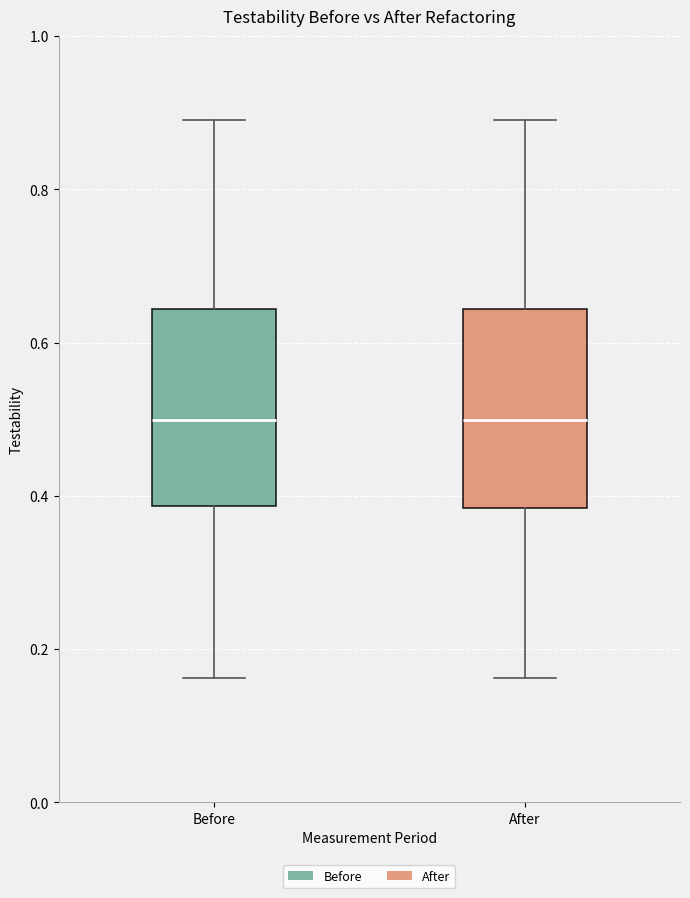

Where is the lower edge of the box for Before on the y-axis? The values are not printed on the chart, so give them approximately, as read against the axis.

0.38